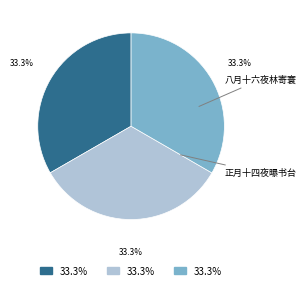

How many slices are in this pie chart?

3